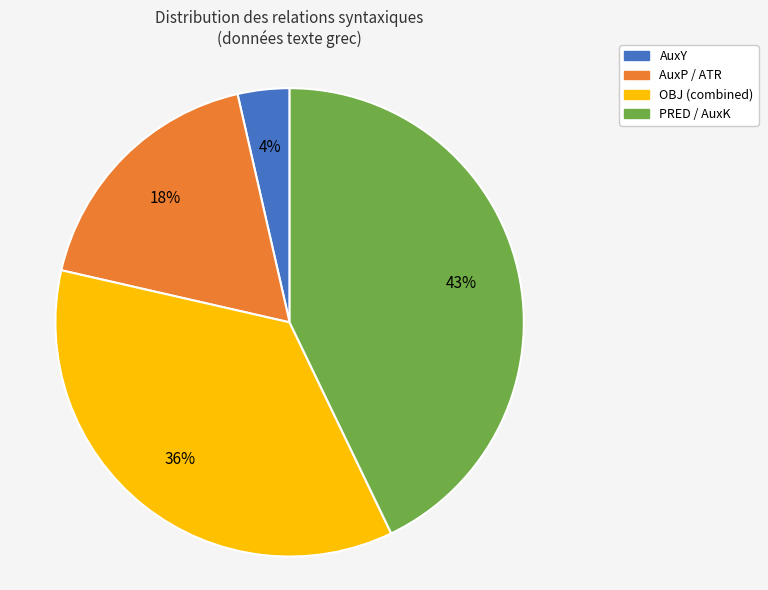

Between AuxY and PRED / AuxK, which is larger?

PRED / AuxK